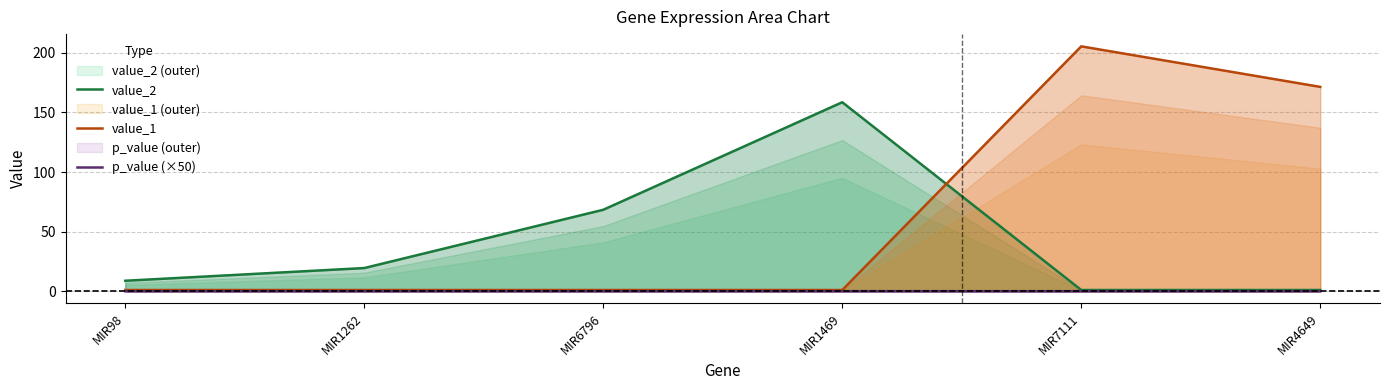

At how many categories does at least one series exceed 137?

3